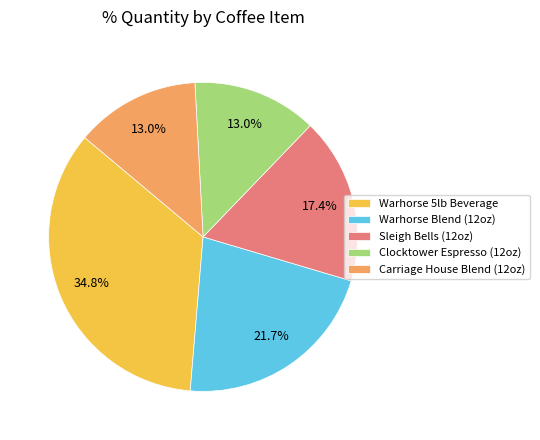

To the nearest percent, what is the difference between the largest and smallest slice percentages?

22%